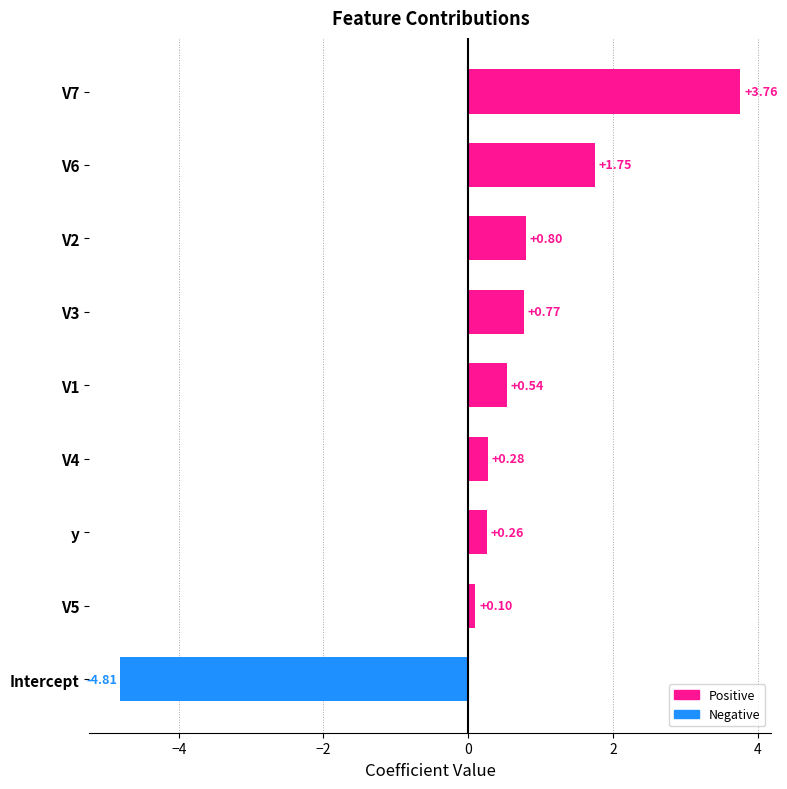

Which has a higher value, V7 or Intercept?

V7